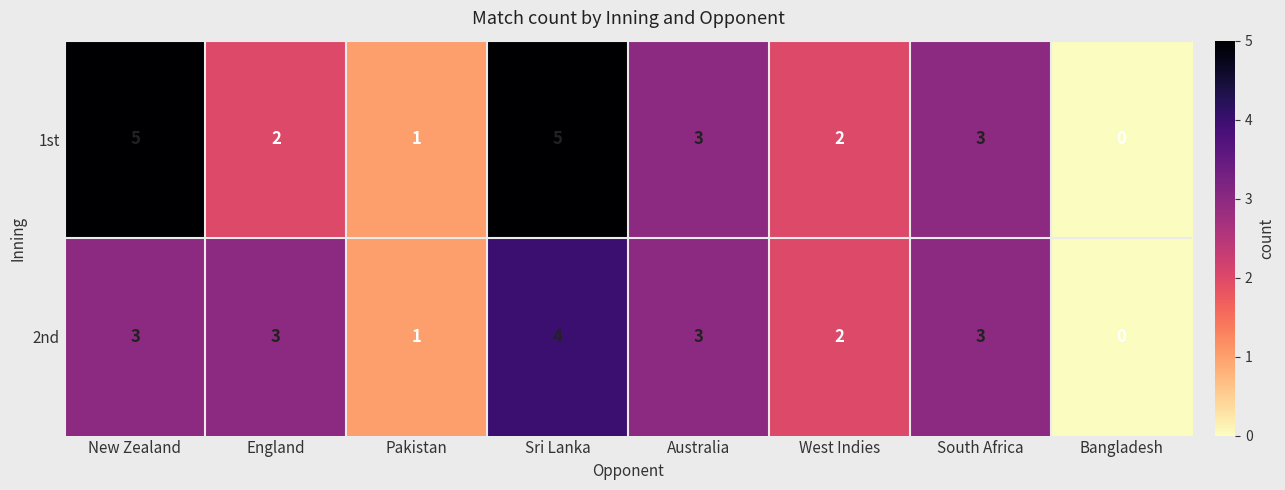

At which category is the sum across all series the highest?

Sri Lanka